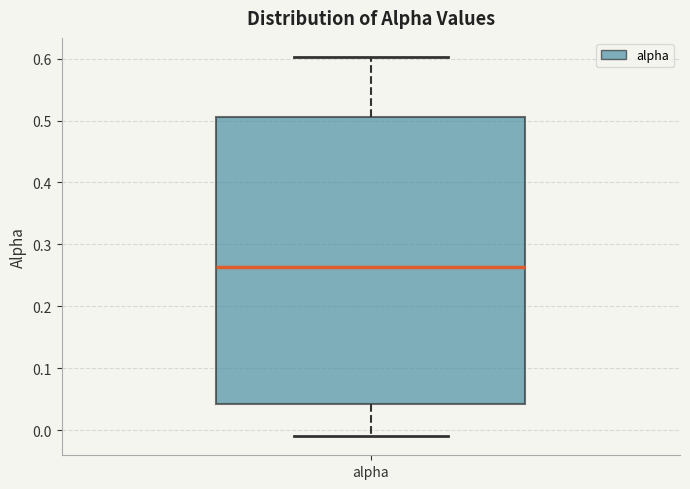

Transcribe this box plot: give where the median line is, the range the box spans, and where the two whiskers end, as read against the y-axis. The values are not printed on the chart, so give them approximately, as read against the axis.

median 0.26, box 0.04 to 0.51, whiskers -0.01 to 0.60